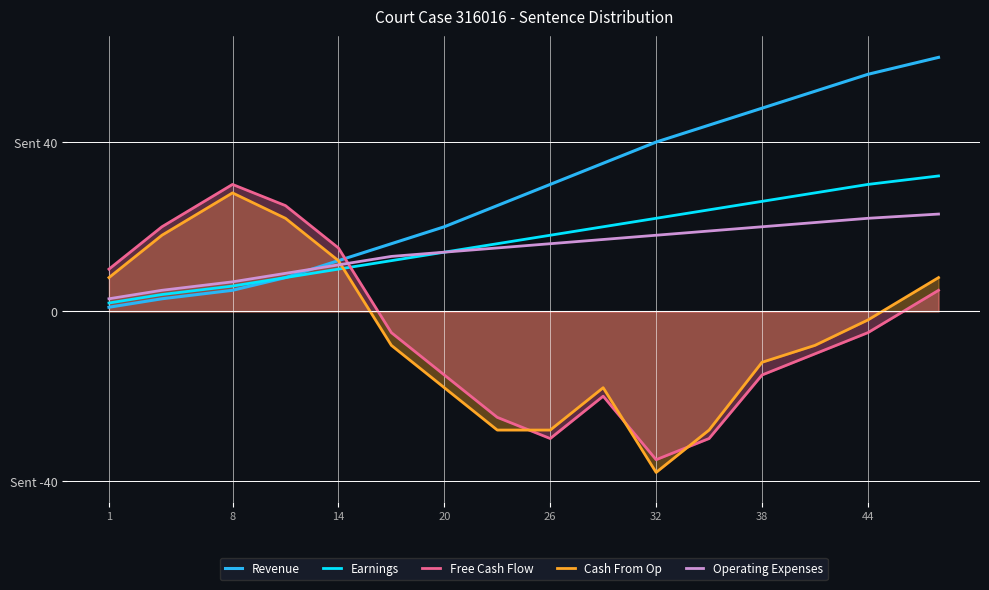

At how many categories does at least one series exceed -3?

16